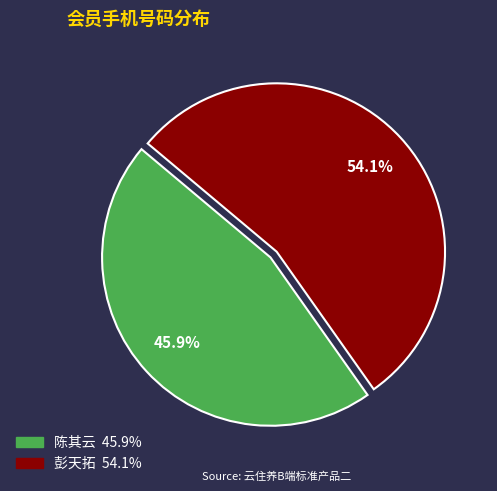

How many segments does this pie chart have?

2